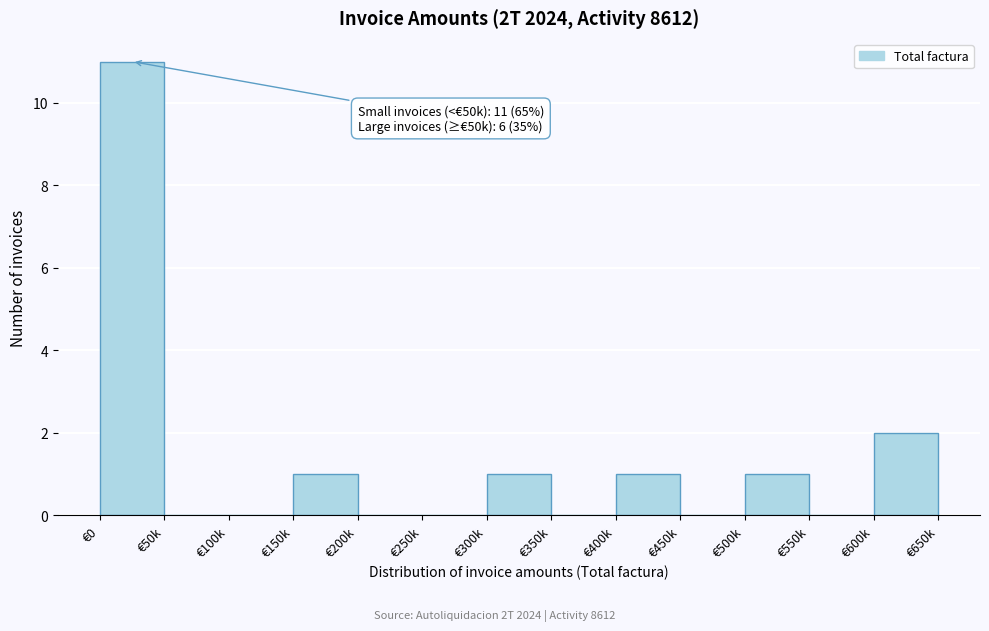

Reading left to right, extract all data points from this chart.

€0=11	€50k=0	€100k=0	€150k=1	€200k=0	€250k=0	€300k=1	€350k=0	€400k=1	€450k=0	€500k=1	€550k=0	€600k=2